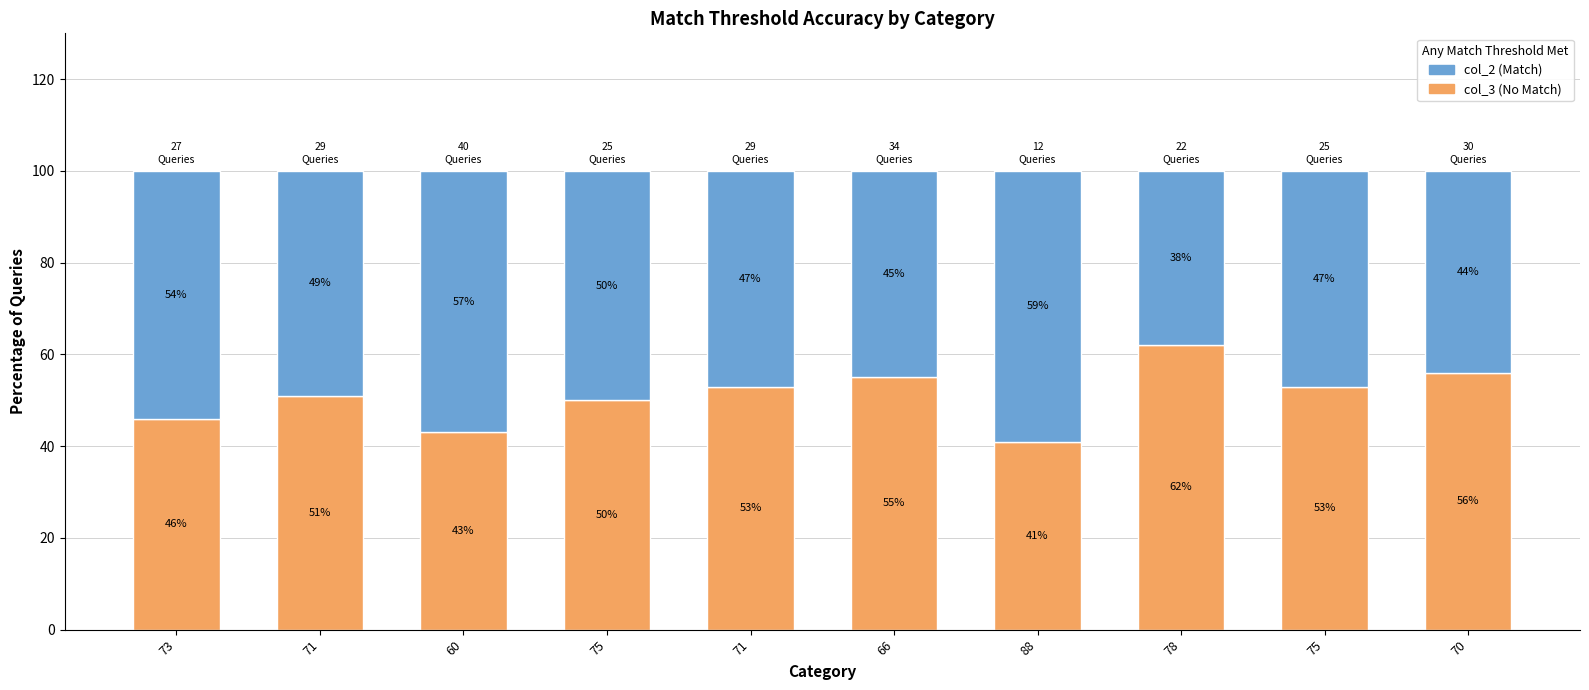

How many series are shown in this chart?

2